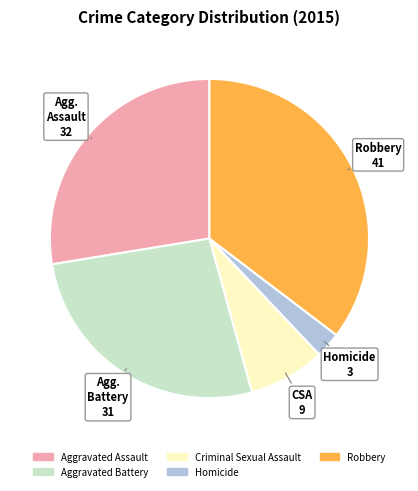

Is it true that Aggravated Battery is 16% of the pie?

False